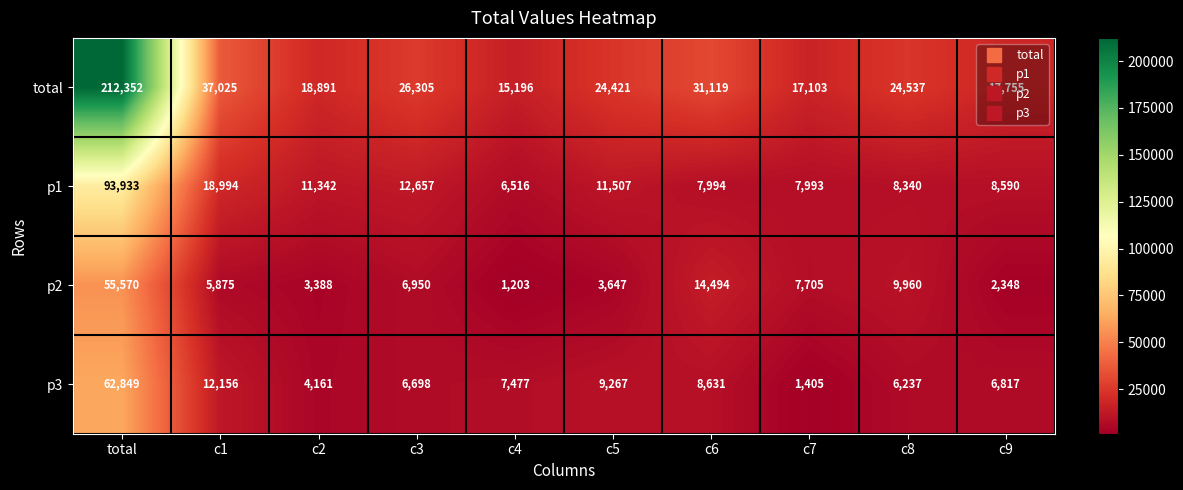

What is the difference between the total values at c8 and c6?

6582